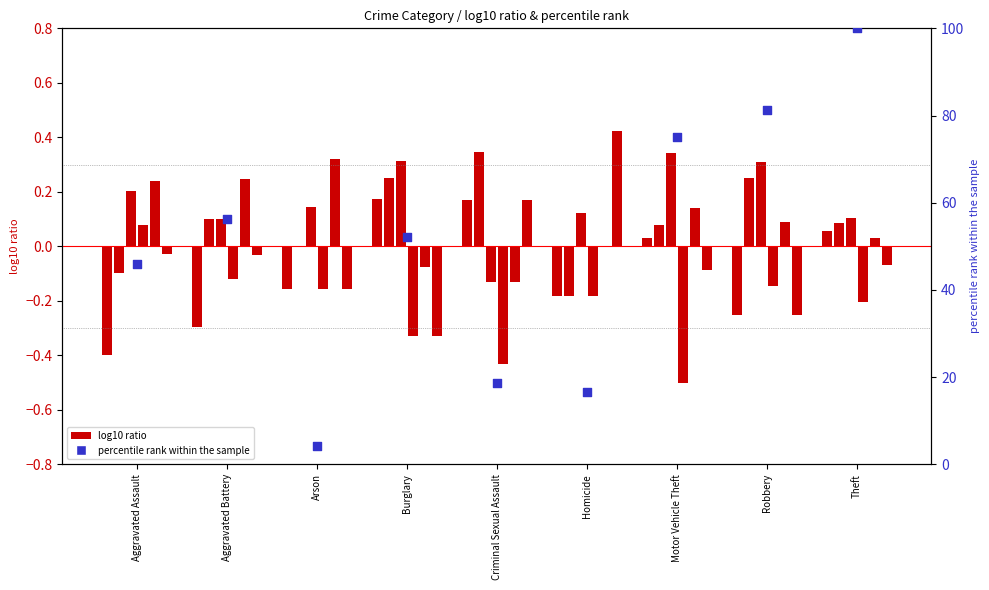

Between Aggravated Battery and Aggravated Assault, which is larger?

Aggravated Battery